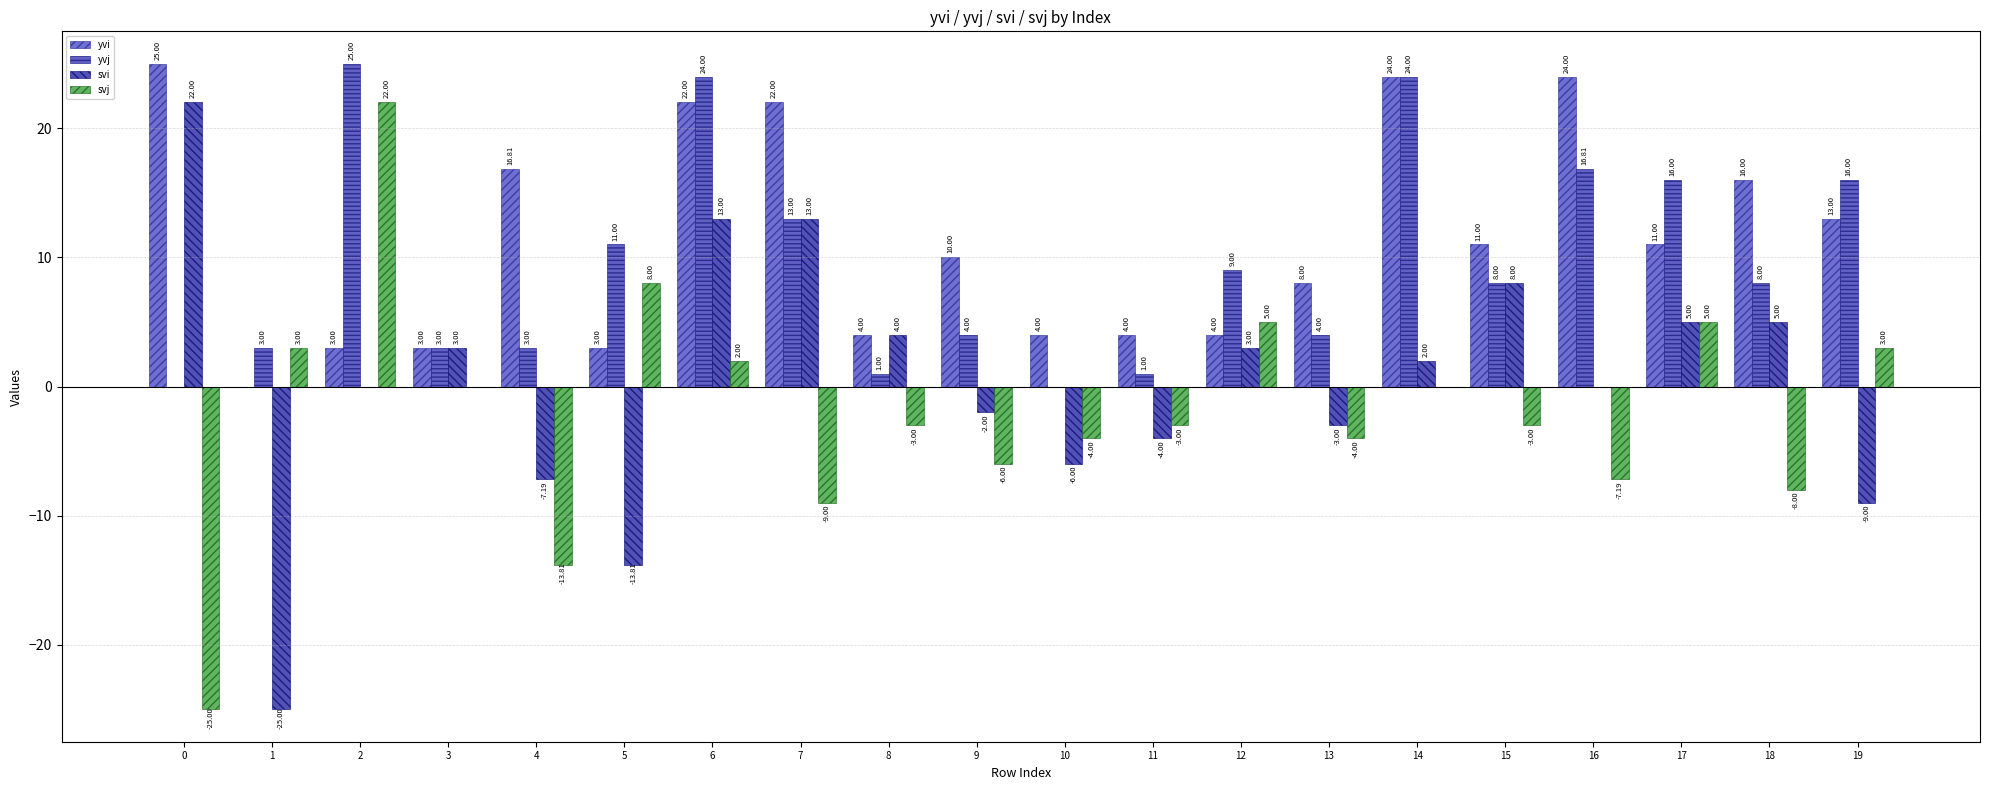

Which label corresponds to the smallest value in the chart?

1